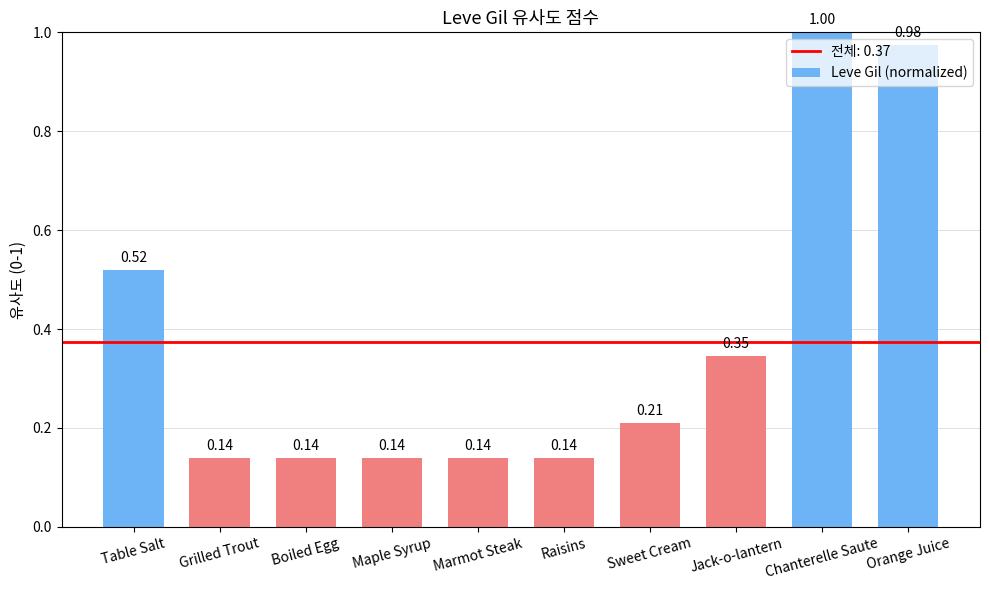

What is the label of the 1st bar from the right?

Orange Juice